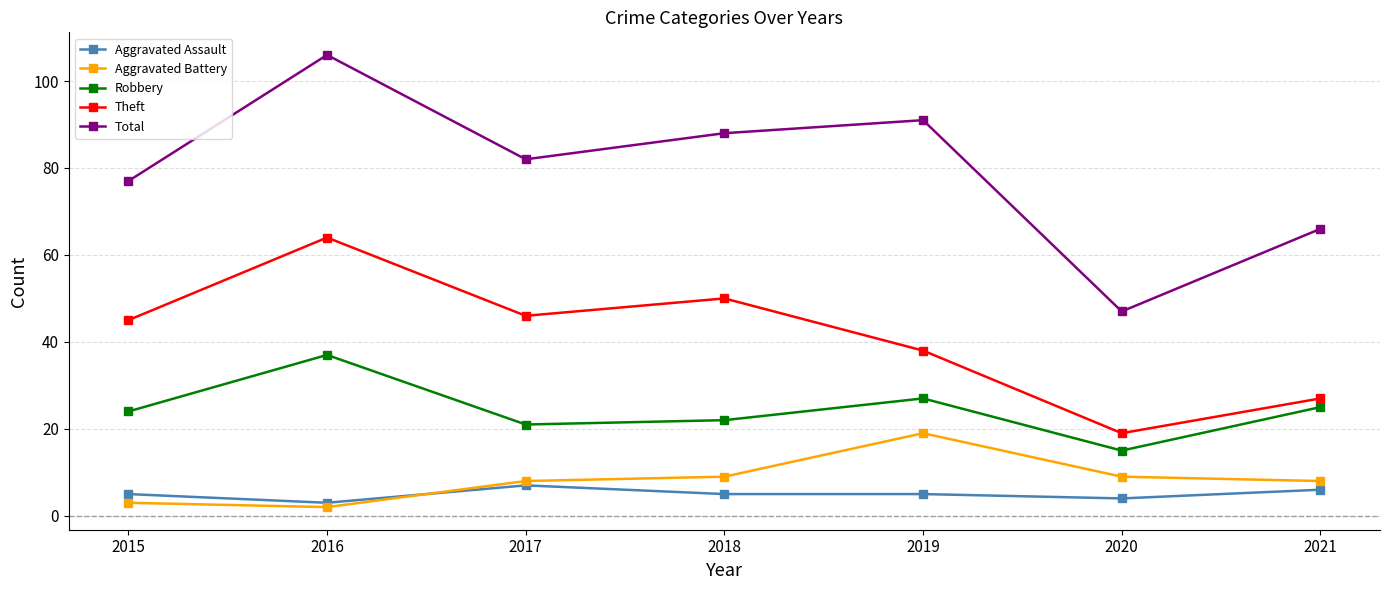

At which label is Total closest to 76?

2015